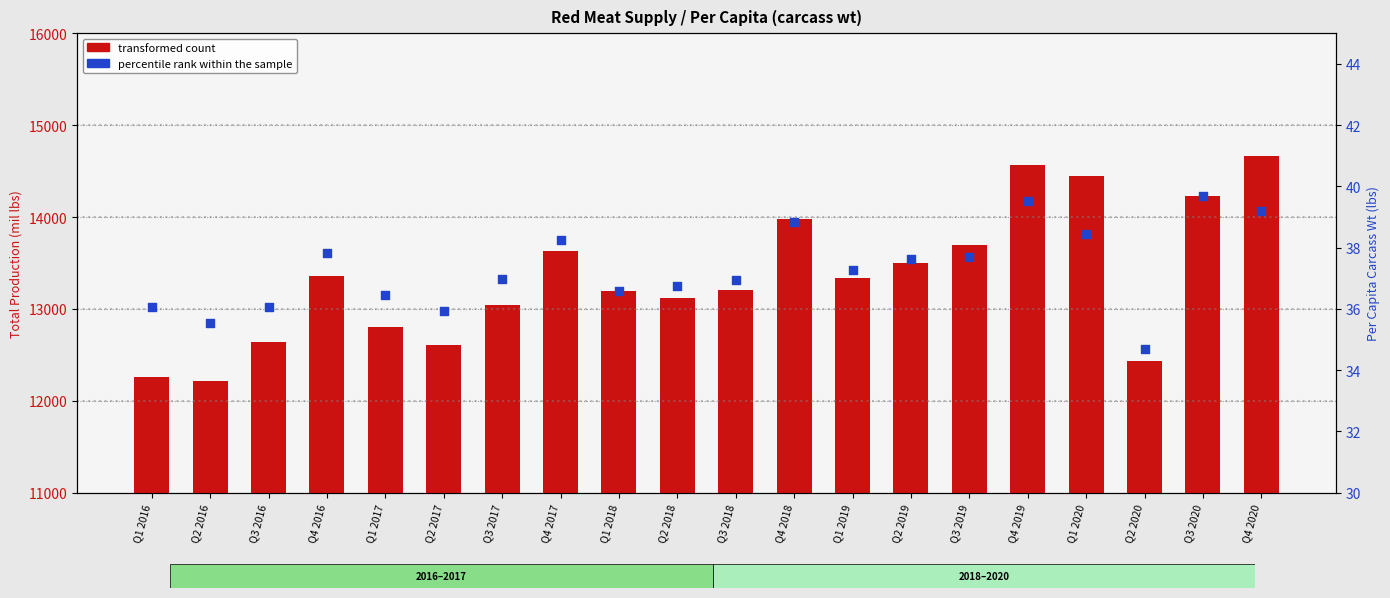

At which category is the sum across all series the highest?

Q4 2020